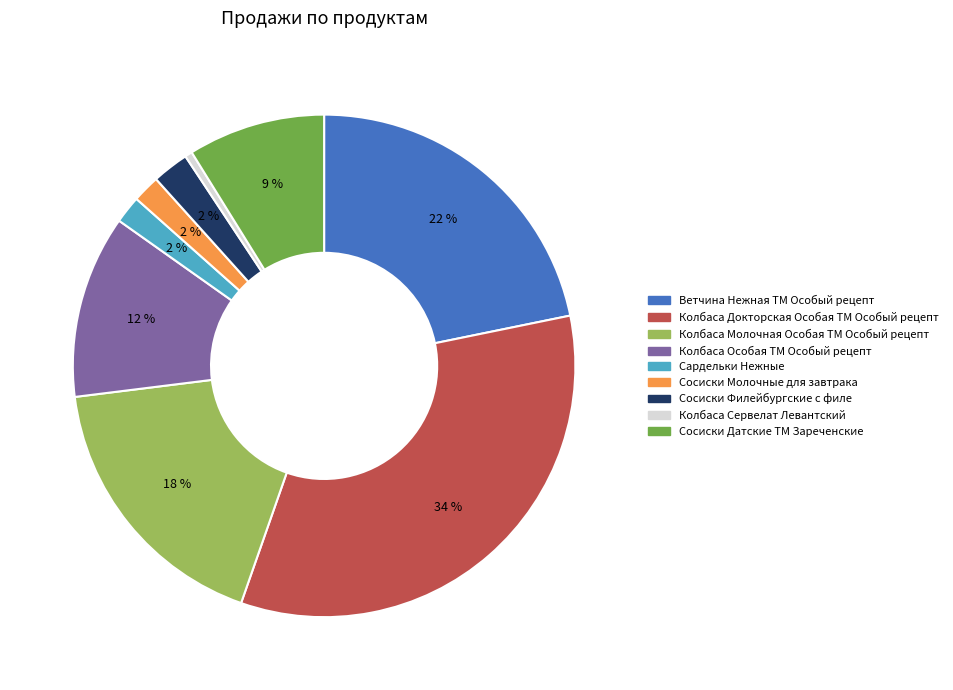

Is it true that Колбаса Сервелат Левантский is 9% of the pie?

False